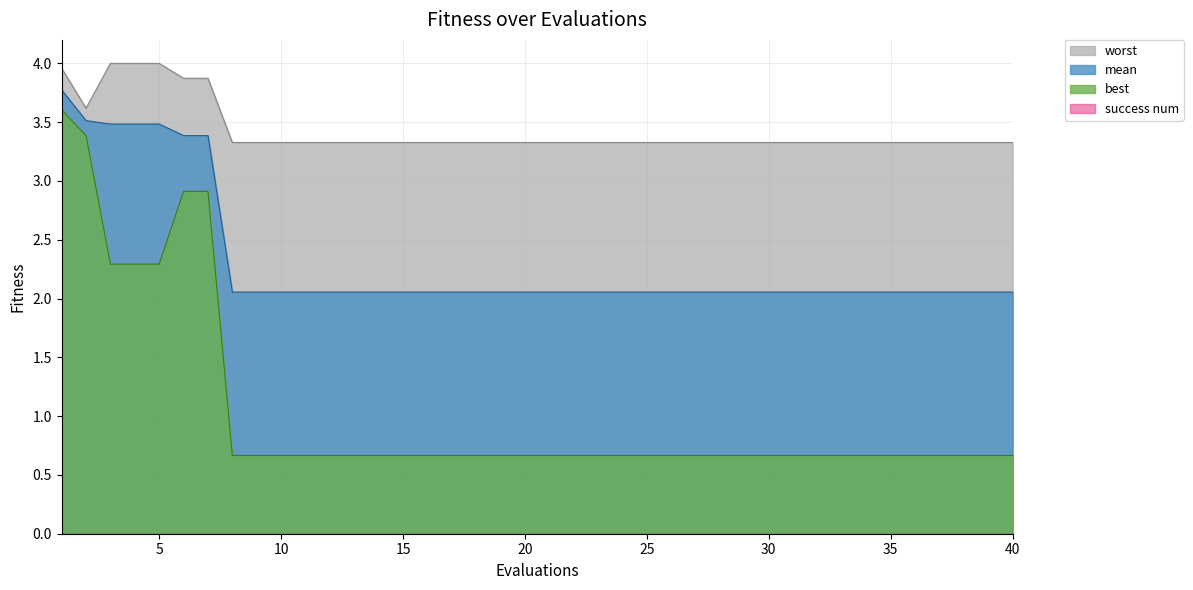

Reading right to left, what are all the values shown in this chart?

mean: 40=2.1	39=2.1	38=2.1	37=2.1	36=2.1	35=2.1	34=2.1	33=2.1	32=2.1	31=2.1	30=2.1	29=2.1	28=2.1	27=2.1	26=2.1	25=2.1	24=2.1	23=2.1	22=2.1	21=2.1	20=2.1	19=2.1	18=2.1	17=2.1	16=2.1	15=2.1	14=2.1	13=2.1	12=2.1	11=2.1	10=2.1	9=2.1	8=2.1	7=3.4	6=3.4	5=3.5	4=3.5	3=3.5	2=3.5	1=3.8
best: 40=0.7	39=0.7	38=0.7	37=0.7	36=0.7	35=0.7	34=0.7	33=0.7	32=0.7	31=0.7	30=0.7	29=0.7	28=0.7	27=0.7	26=0.7	25=0.7	24=0.7	23=0.7	22=0.7	21=0.7	20=0.7	19=0.7	18=0.7	17=0.7	16=0.7	15=0.7	14=0.7	13=0.7	12=0.7	11=0.7	10=0.7	9=0.7	8=0.7	7=2.9	6=2.9	5=2.3	4=2.3	3=2.3	2=3.4	1=3.6
worst: 40=3.3	39=3.3	38=3.3	37=3.3	36=3.3	35=3.3	34=3.3	33=3.3	32=3.3	31=3.3	30=3.3	29=3.3	28=3.3	27=3.3	26=3.3	25=3.3	24=3.3	23=3.3	22=3.3	21=3.3	20=3.3	19=3.3	18=3.3	17=3.3	16=3.3	15=3.3	14=3.3	13=3.3	12=3.3	11=3.3	10=3.3	9=3.3	8=3.3	7=3.9	6=3.9	5=4.0	4=4.0	3=4.0	2=3.6	1=4.0